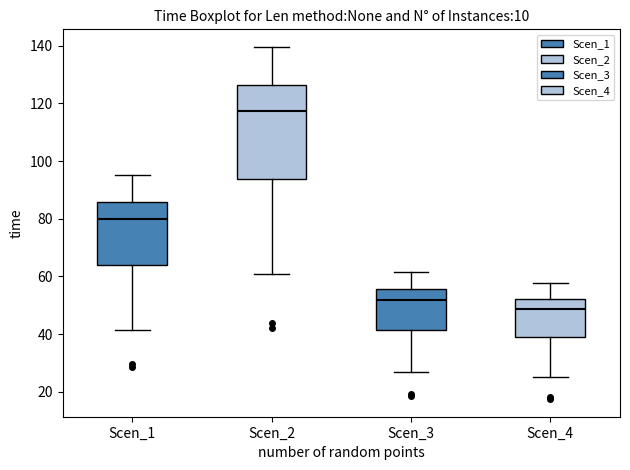

Reading left to right, read every box against the y-axis: the position of its median line, the range the box covers, and the ends of its whiskers. The values are not printed on the chart, so give them approximately, as read against the axis.

Scen_1: median 80, box 64 to 86, whiskers 42 to 94
Scen_2: median 118, box 94 to 126, whiskers 60 to 140
Scen_3: median 52, box 42 to 56, whiskers 26 to 62
Scen_4: median 48, box 38 to 52, whiskers 26 to 58